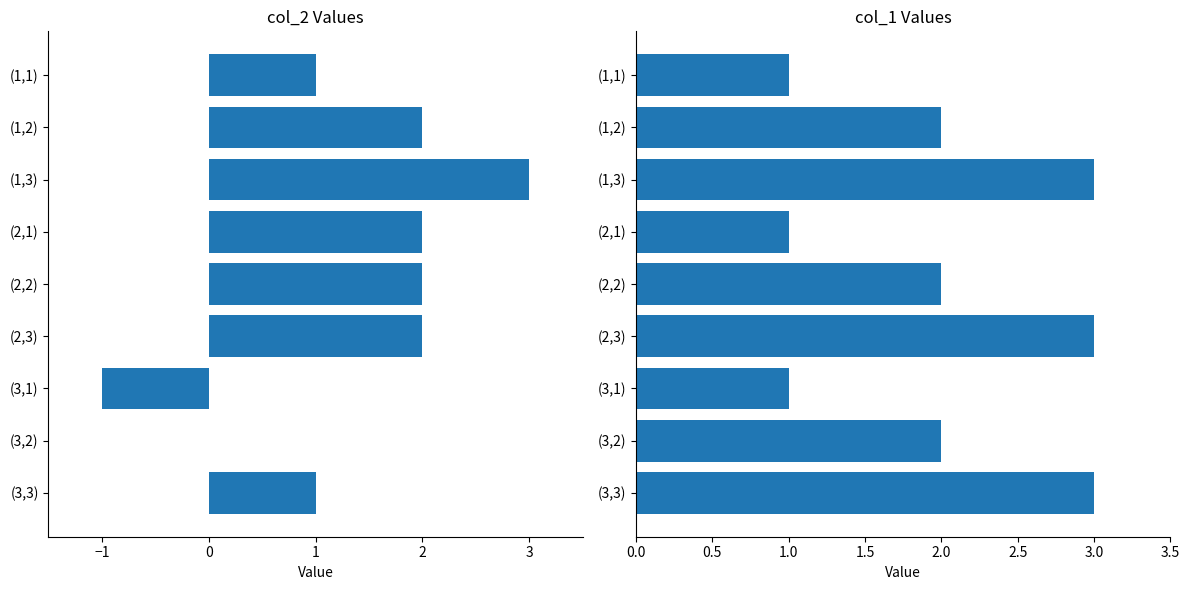

What is the spread (max minus min) of values at (3,2)?

2